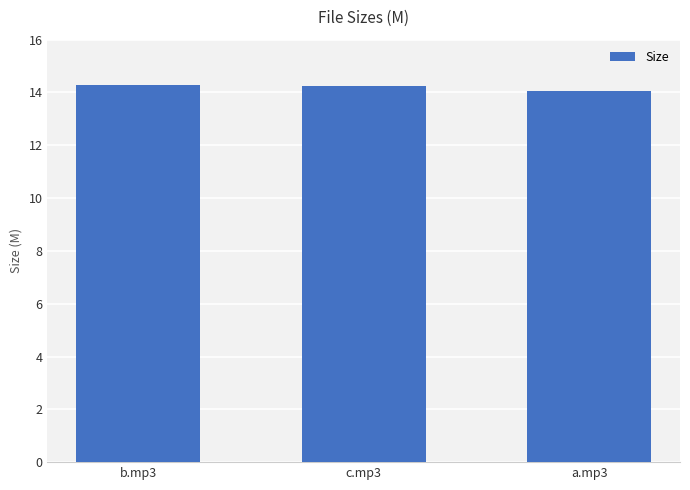

Is it true that the value at c.mp3 is 14.2?

True